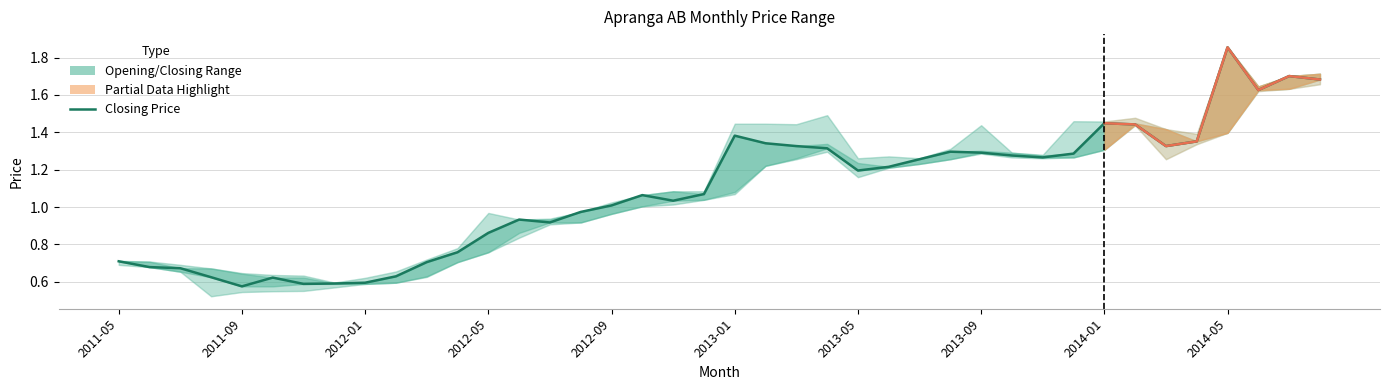

How many categories are shown in the chart?

40